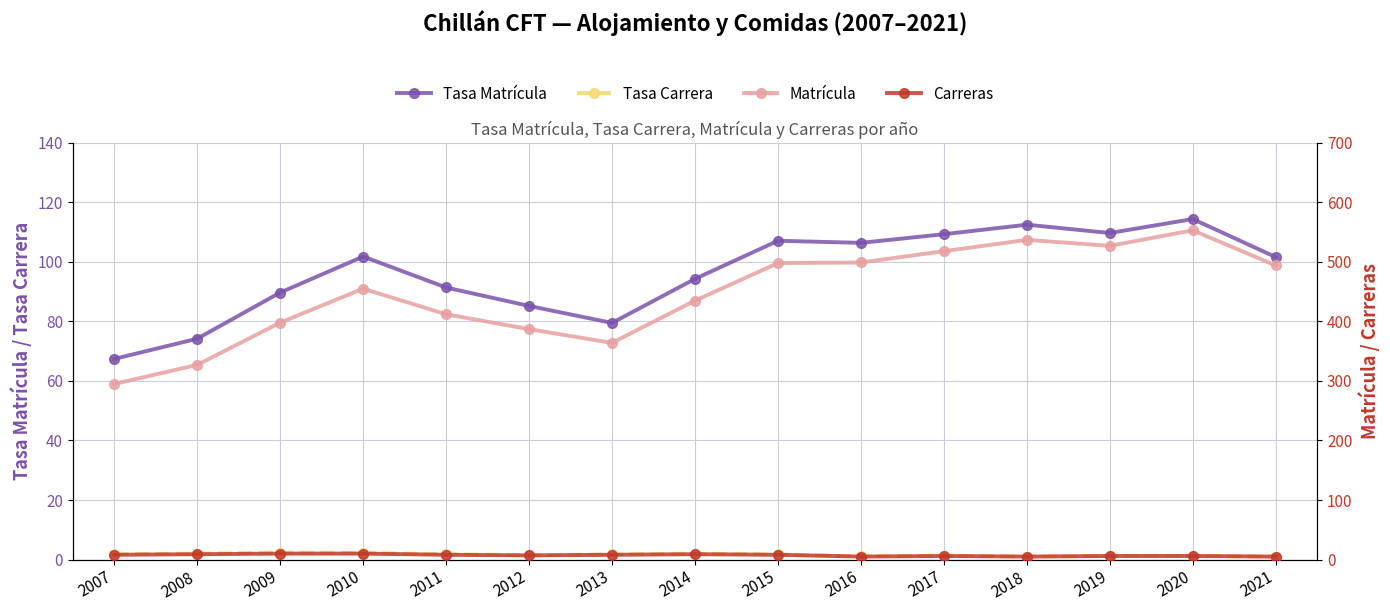

True or false: Tasa Carrera and Tasa Matrícula cross at least once.

False